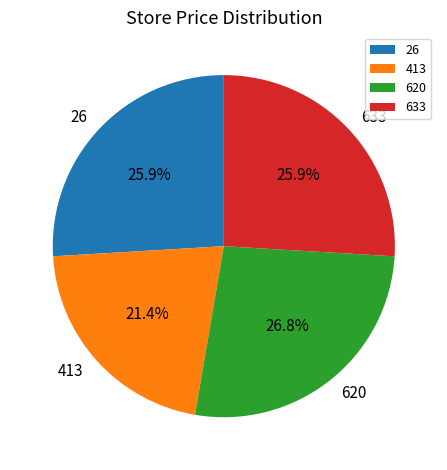

Does 620 represent more than half of the total?

No